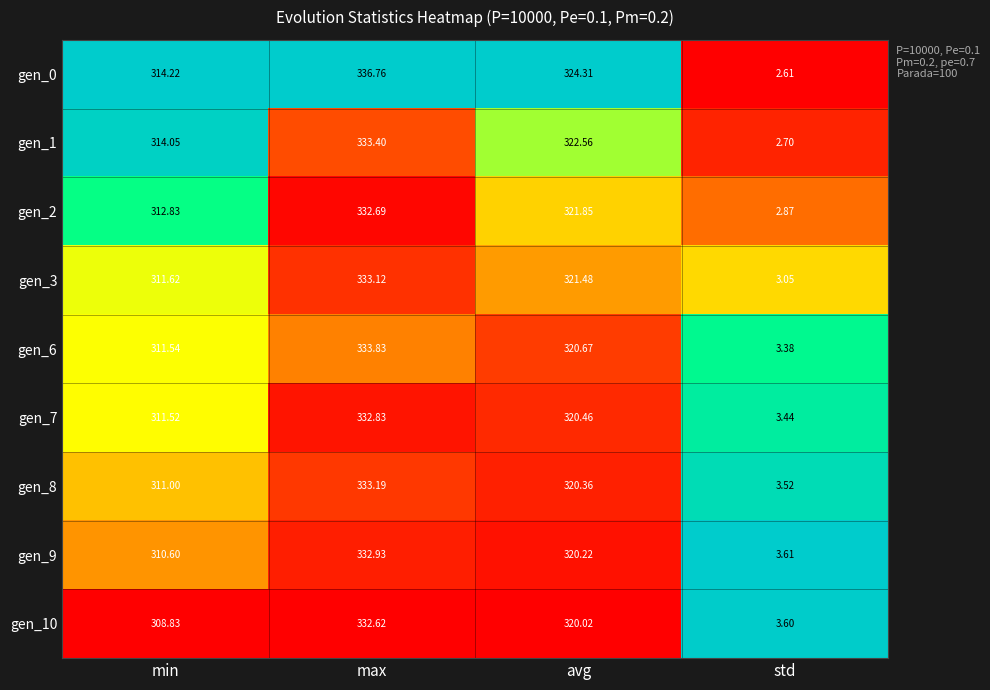

Which series changed the most between avg and std?

gen_0